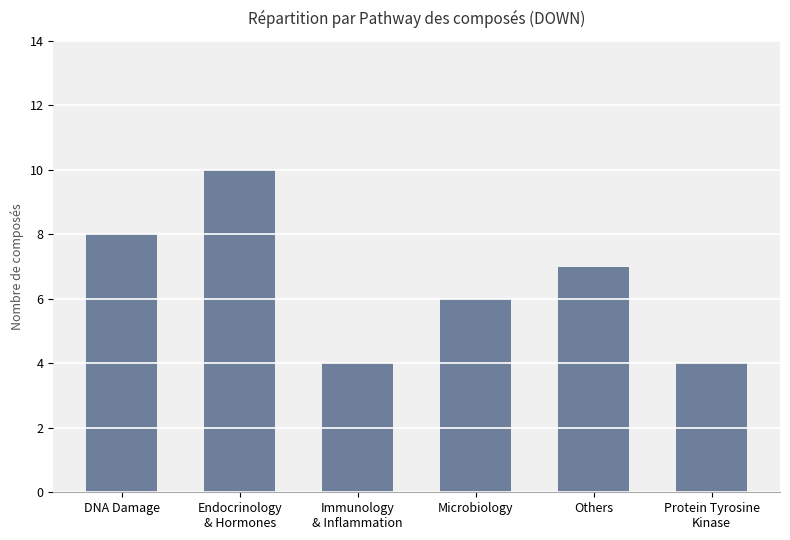

What is the greatest value displayed?

10